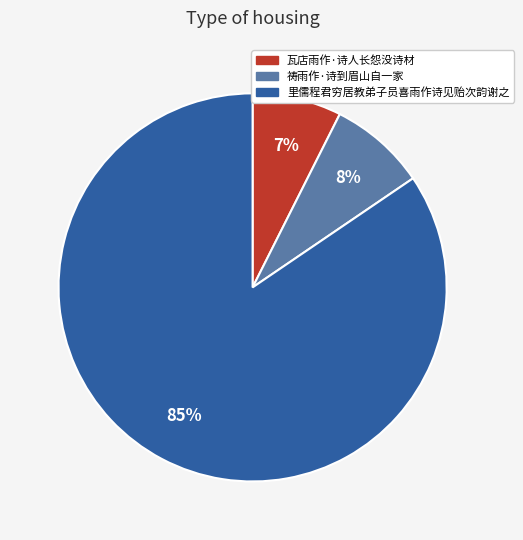

To the nearest percent, what is the combined percentage of 里儒程君穷居教弟子员喜雨作诗见贻次韵谢之 and 瓦店雨作·诗人长怨没诗材?

92%